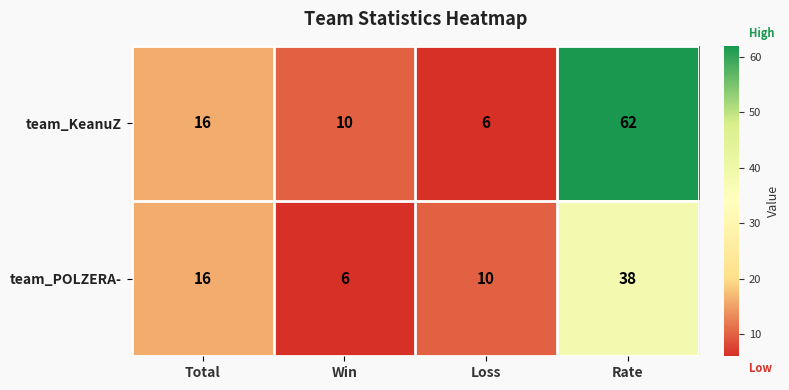

At which category does the chart reach its peak across all series?

Rate